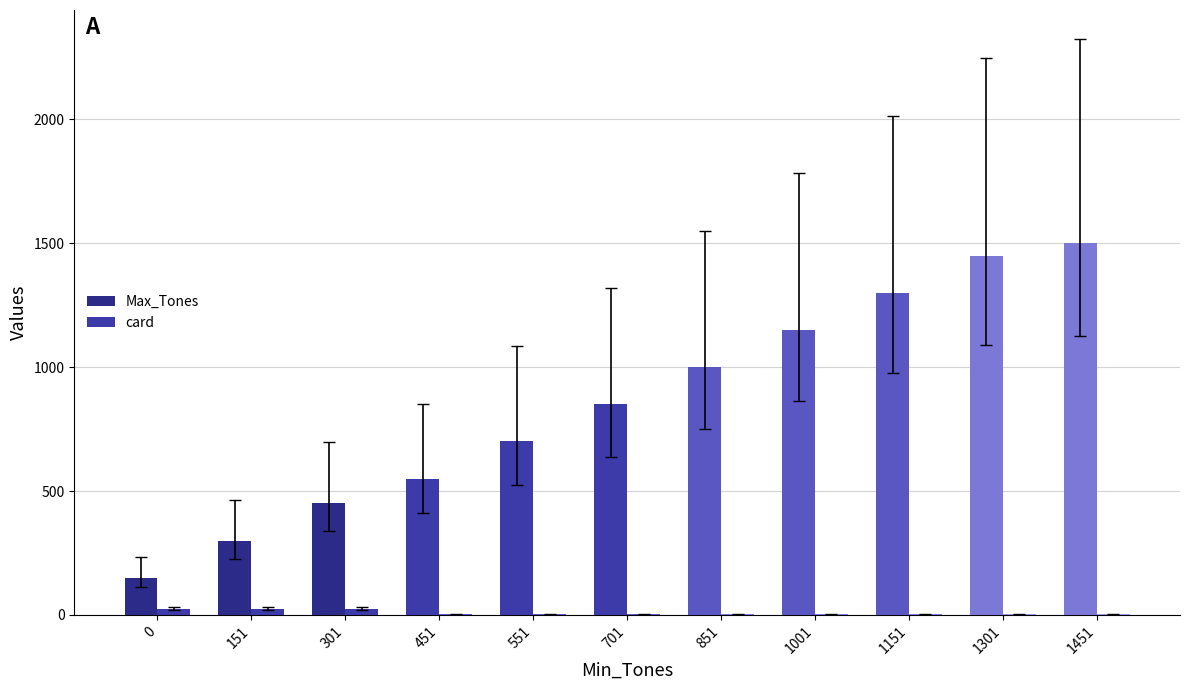

What is the value of the Max_Tones bar at the 1st from the left?

150